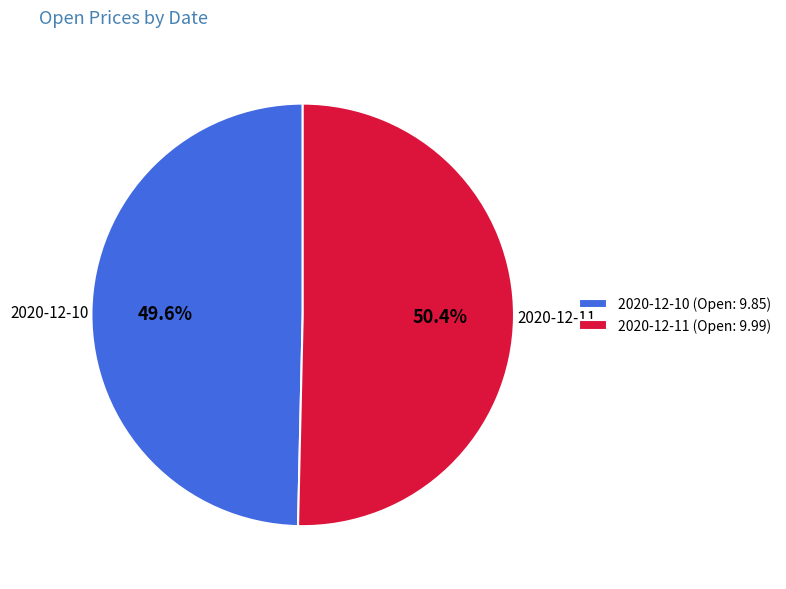

Do 2020-12-11 and 2020-12-10 together represent more than half of the pie?

Yes